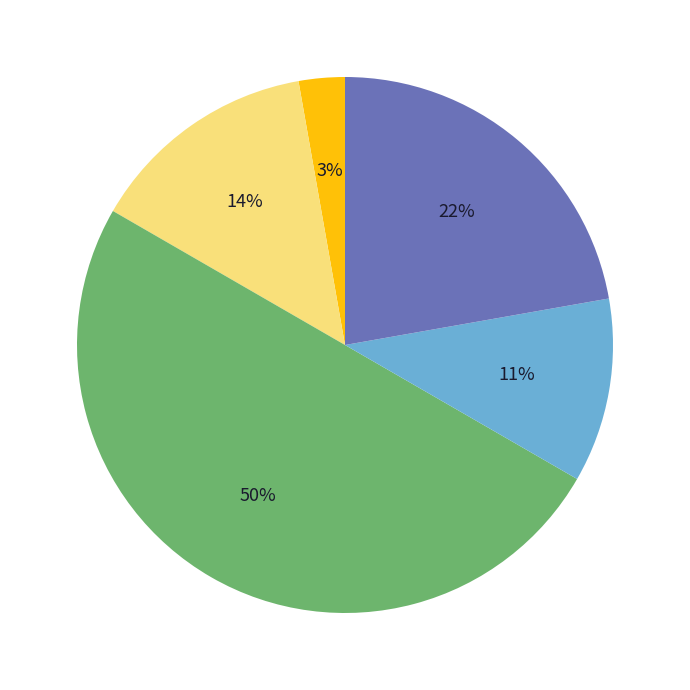

To the nearest percent, what is the average slice percentage?

20%